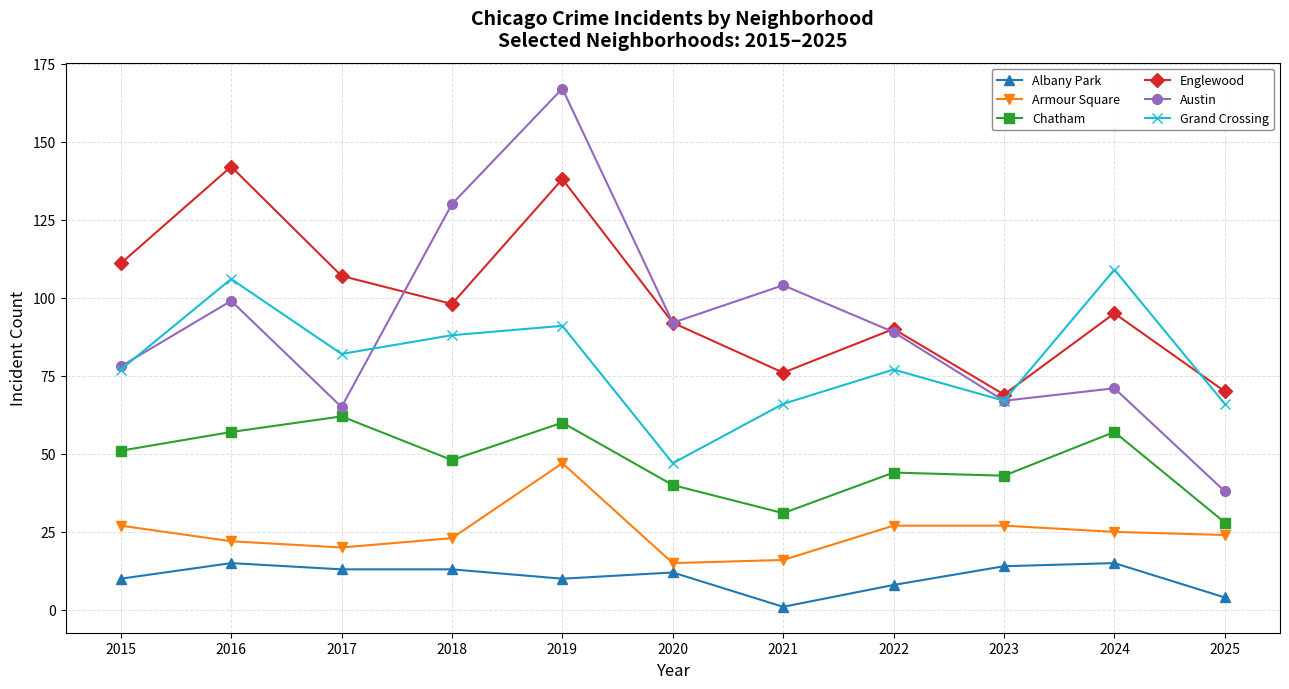

What is the value of the Armour Square point at the 7th from the left?

16